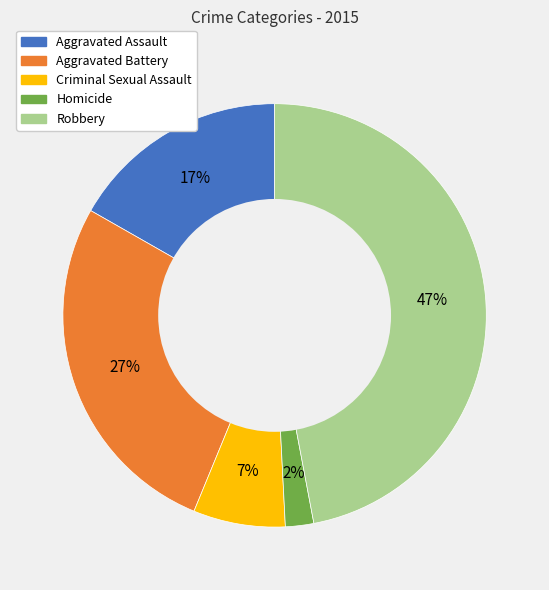

Is it true that Robbery is 47% of the pie?

True